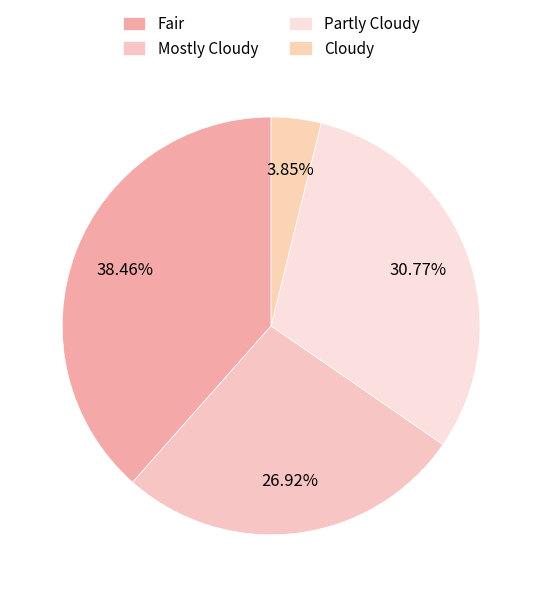

Which category has the smallest portion of the pie?

Cloudy